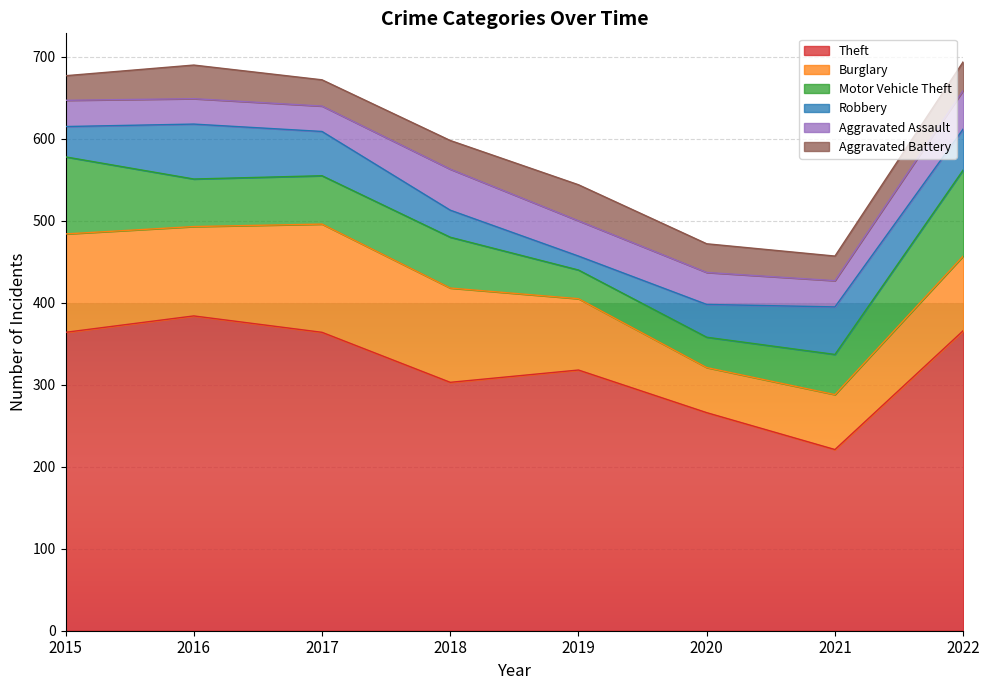

What is the average value of the Aggravated Battery series?

35